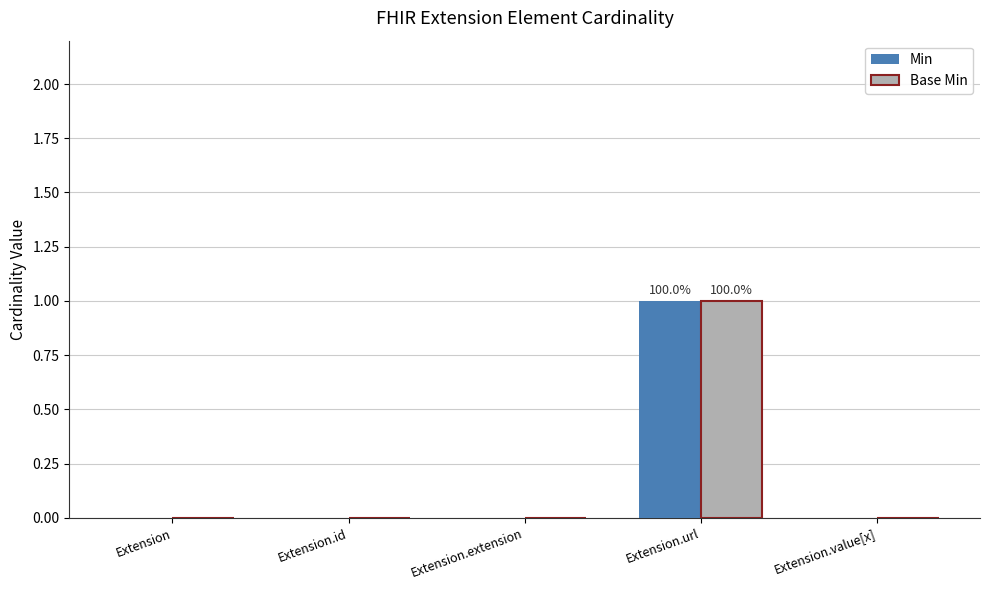

At which category is the sum across all series the highest?

Extension.url